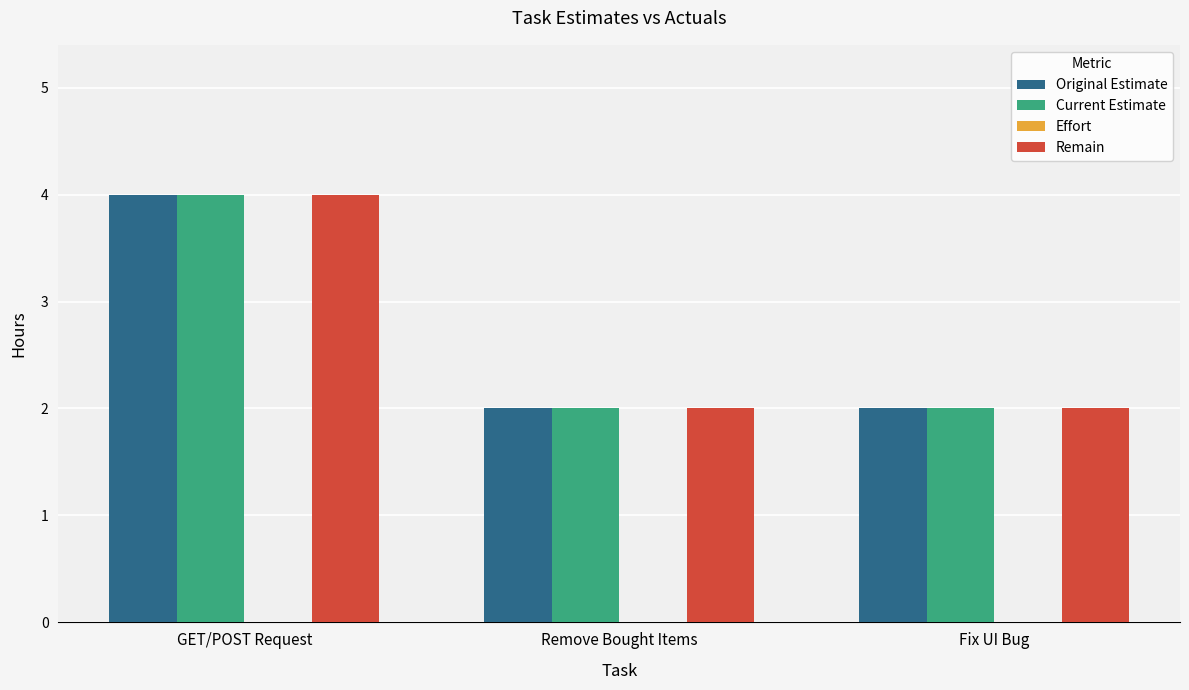

What is the sum of all Current Estimate values?

8